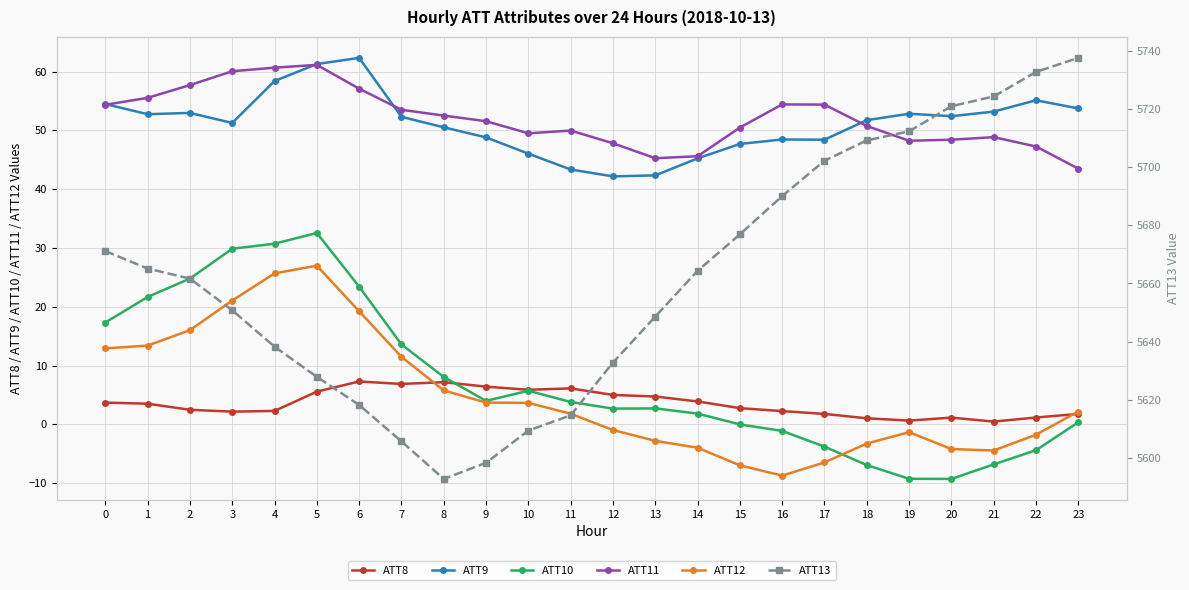

True or false: ATT8 and ATT9 intersect in this chart.

False